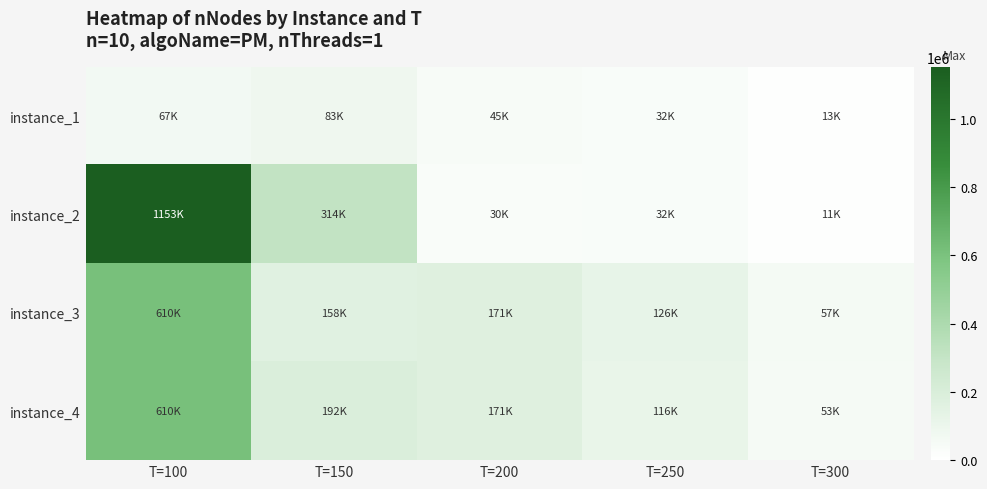

List the series in order of their peak value, highest first.

instance_2, instance_3, instance_4, instance_1